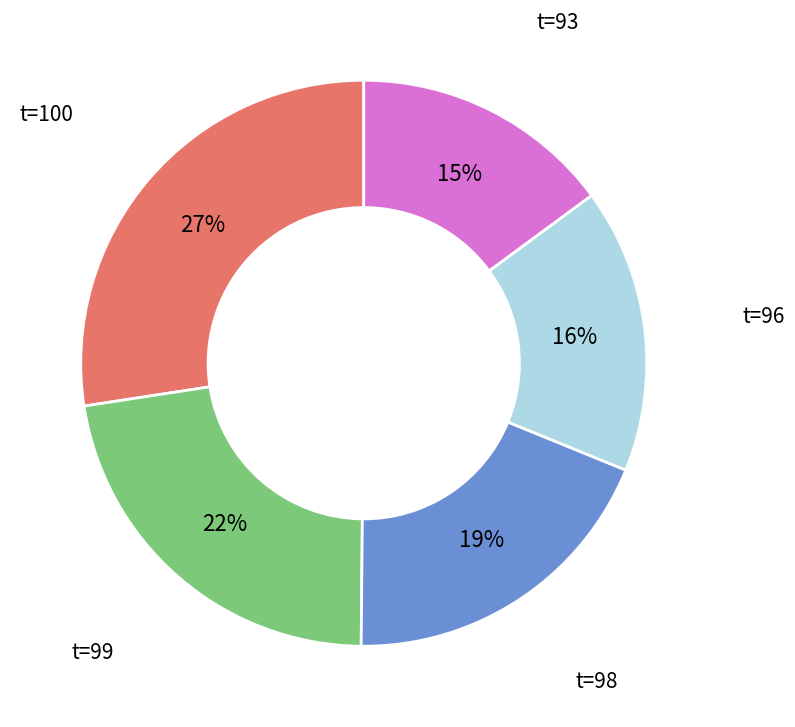

To the nearest percent, what is the average slice percentage?

20%